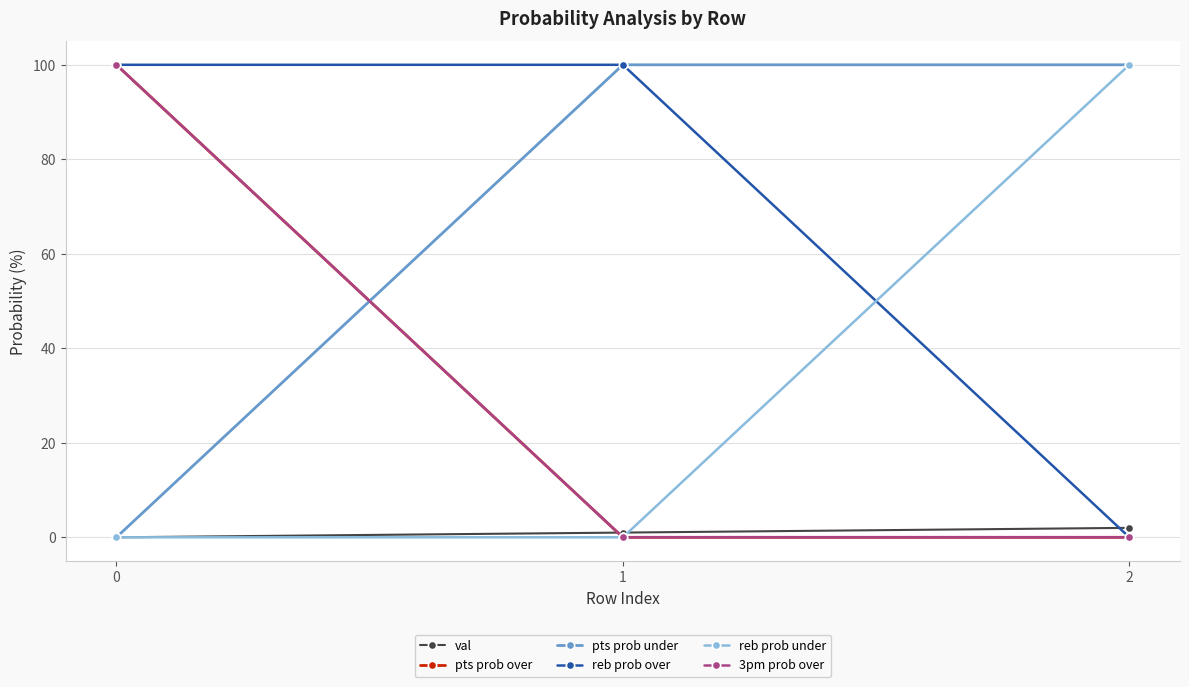

Is it true that reb prob over equals 66 at 0?

False